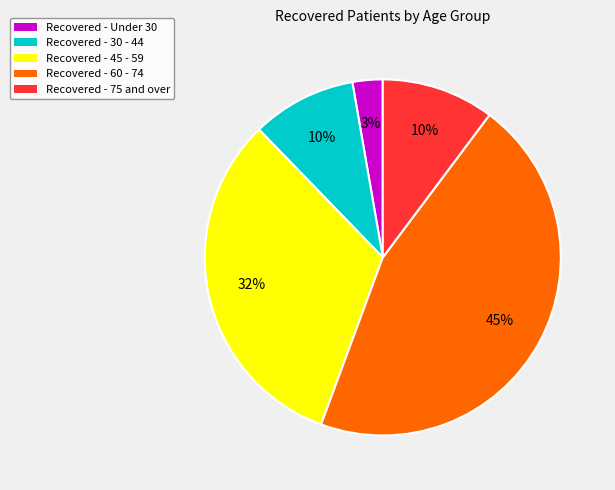

To the nearest percent, what is the difference between the Recovered - 75 and over and Recovered - 60 - 74 slice percentages?

35%